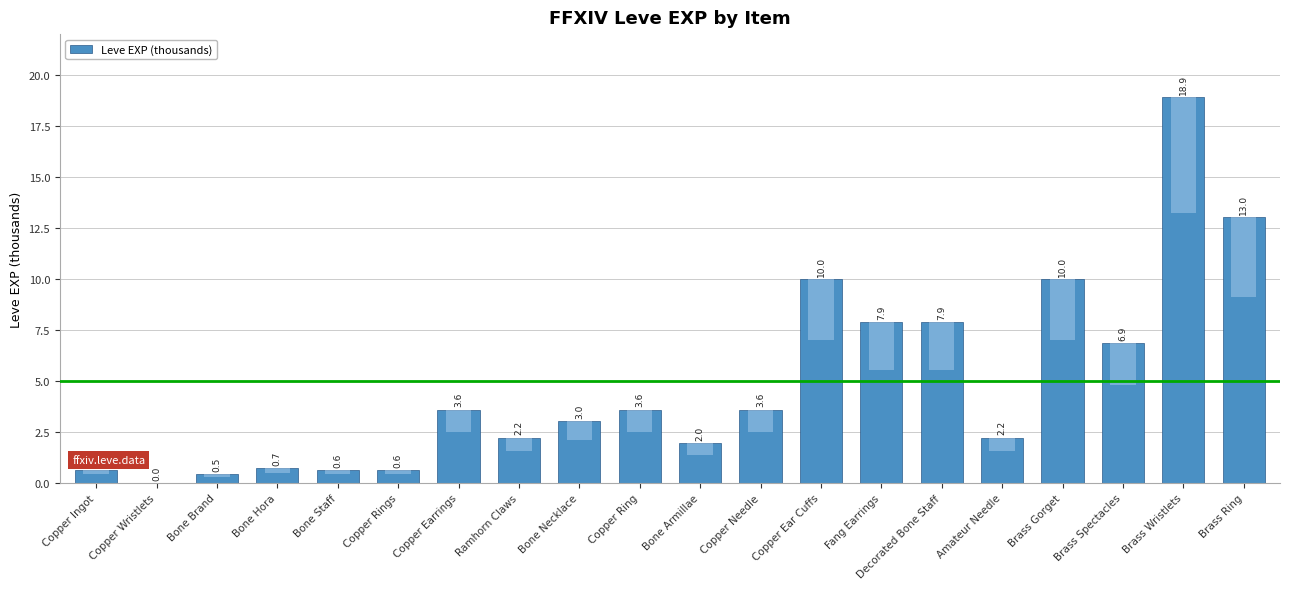

How many data points are less than 3?

9